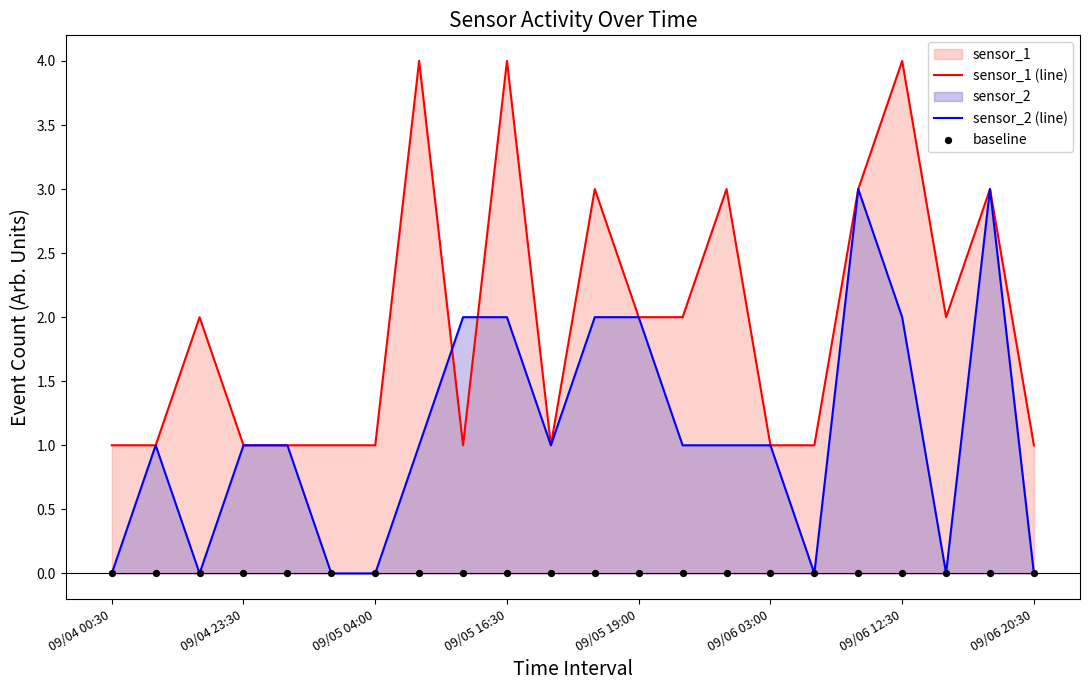

Is it true that sensor_1 (line) equals 2 at 09/05 19:00?

True